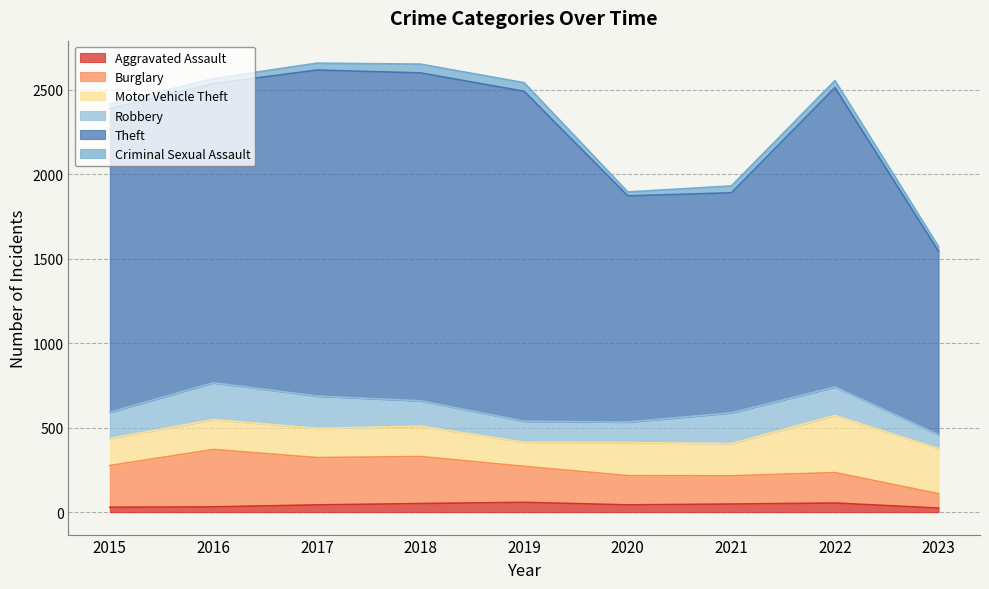

What is the value of the Motor Vehicle Theft point at the 3rd from the left?

173